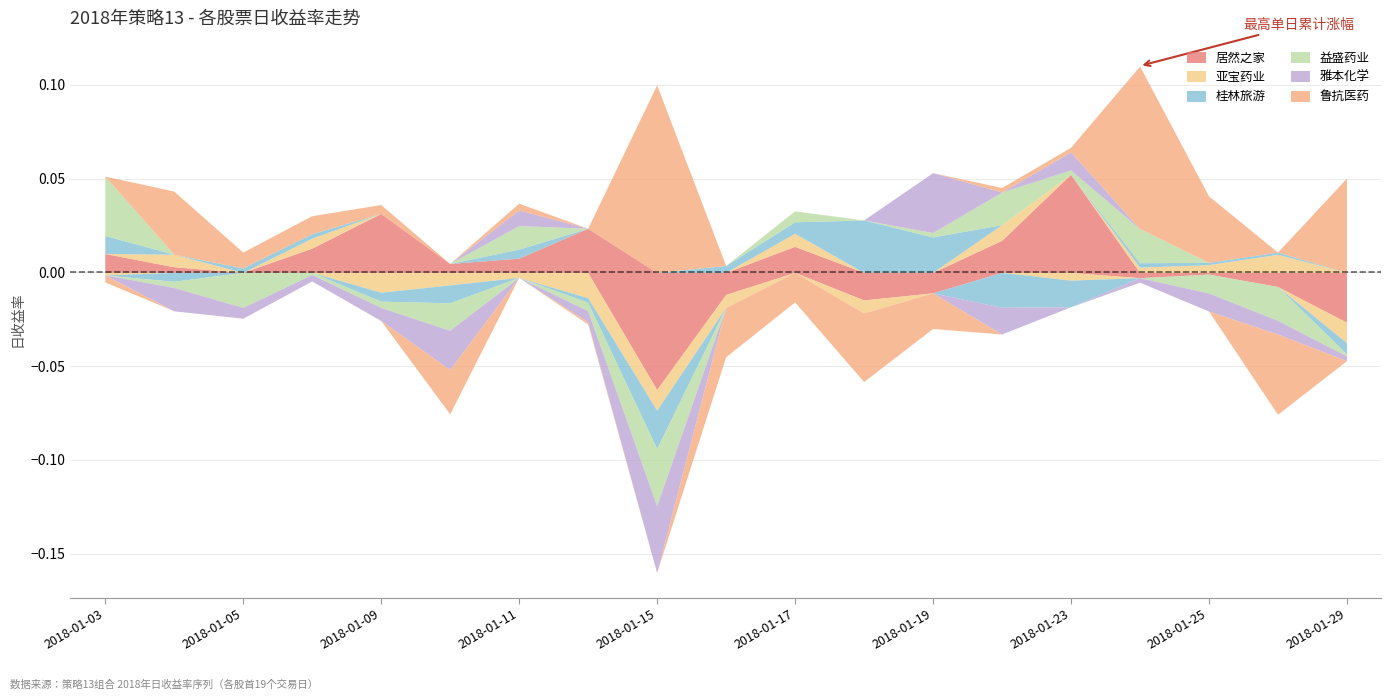

Count the number of data series in this chart.

6